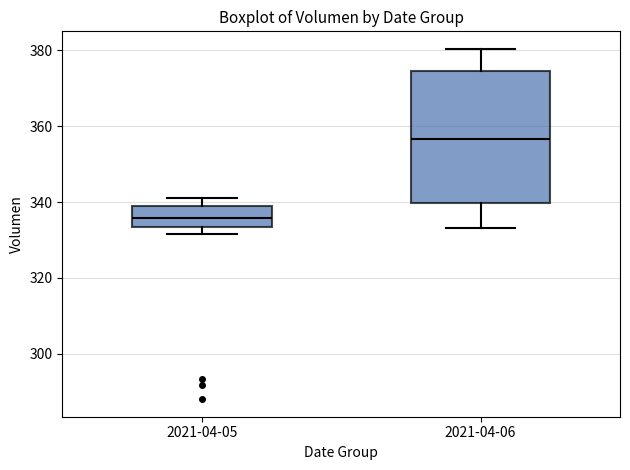

Which box has the lowest median line?

2021-04-05